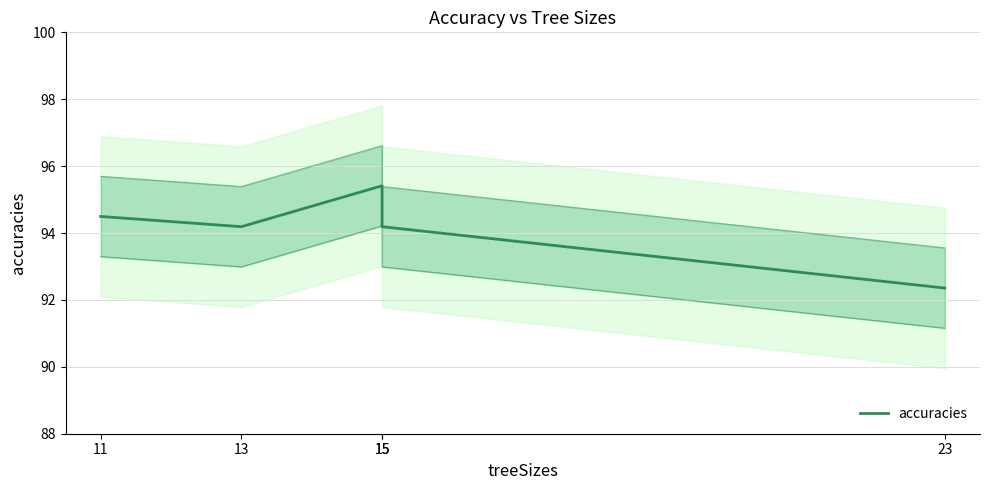

What is the smallest value displayed?

92.4